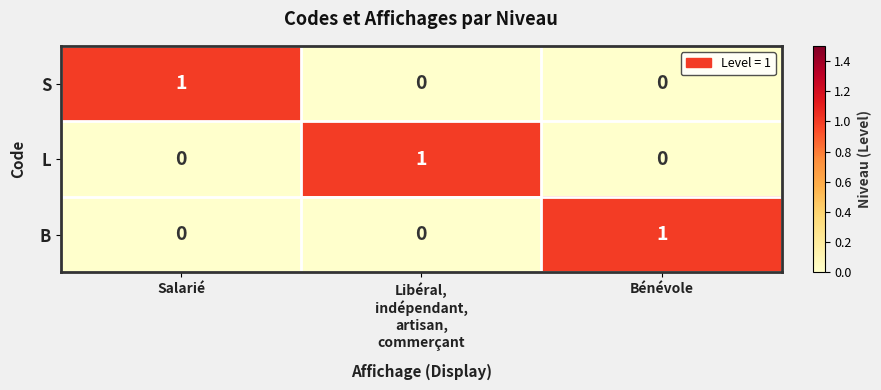

Reading left to right, extract all data points from this chart.

S: 1	0	0
L: 0	1	0
B: 0	0	1